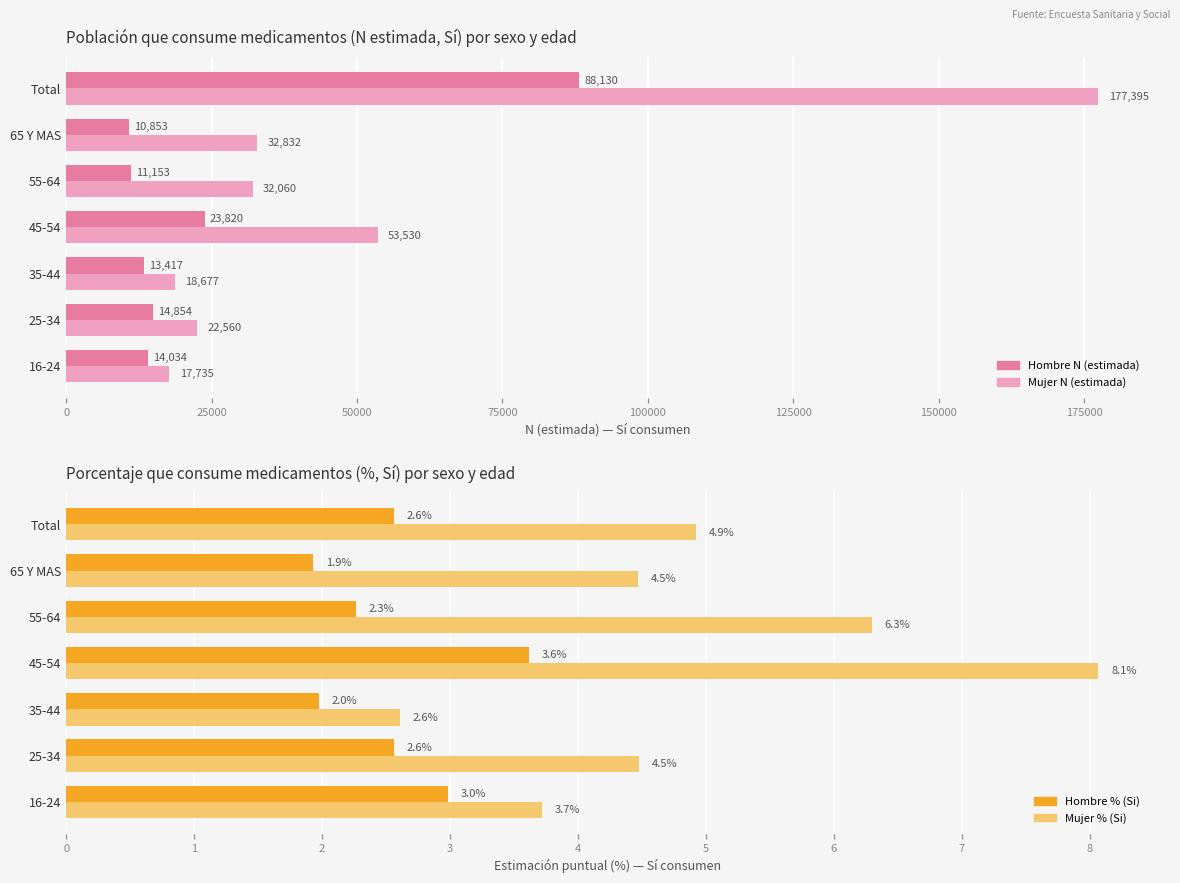

How many bars are there in total?

28